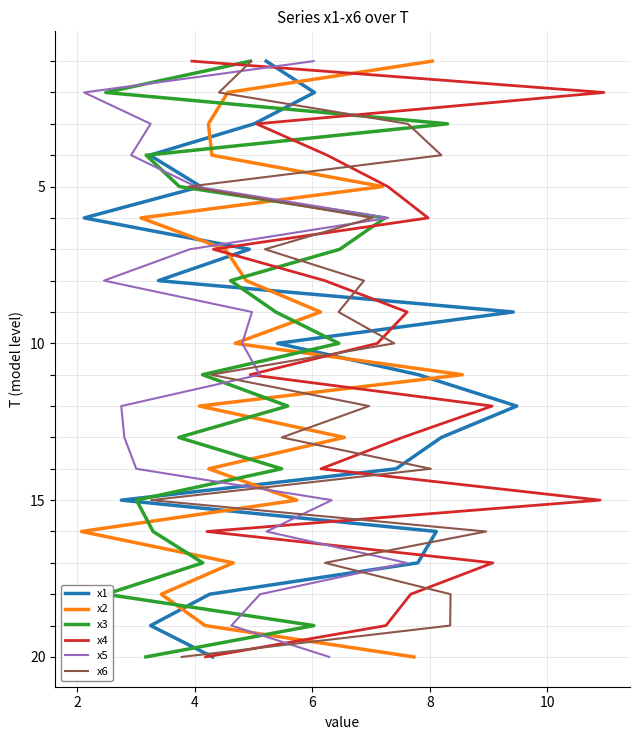

How many lines are shown in the chart?

6